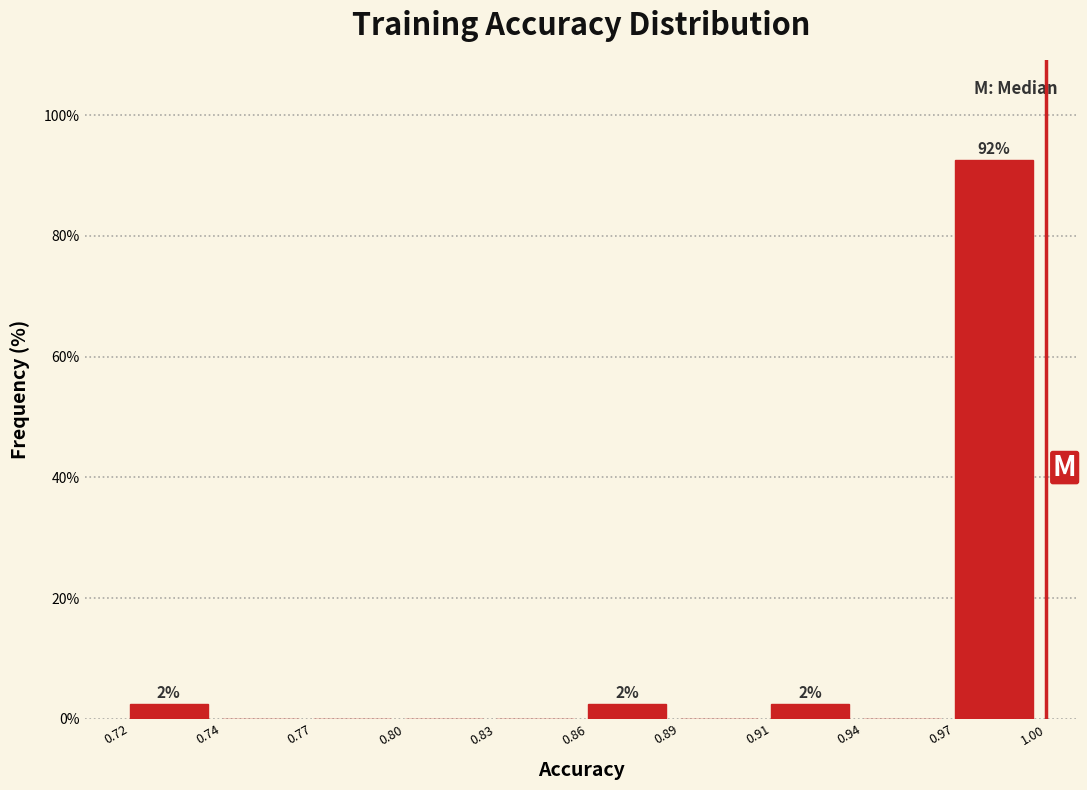

Reading left to right, extract all data points from this chart.

0.72=2.5	0.74=0.0	0.77=0.0	0.80=0.0	0.83=0.0	0.86=2.5	0.89=0.0	0.91=2.5	0.94=0.0	0.97=92.5